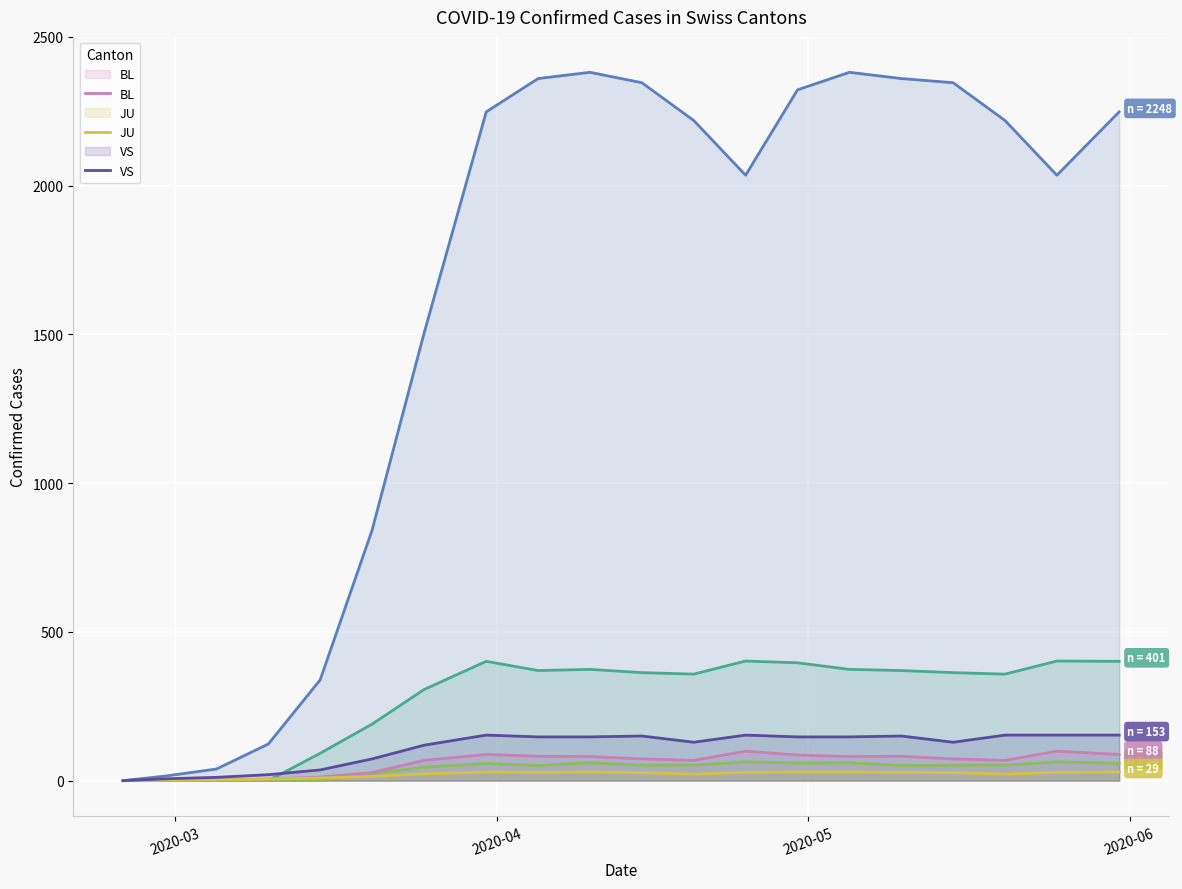

What is the maximum value shown in the chart?

2381